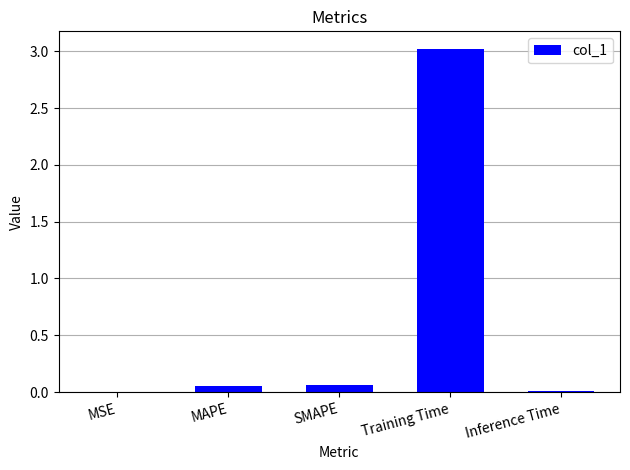

The chart shows a value of 3.0 at Training Time. True or false?

True